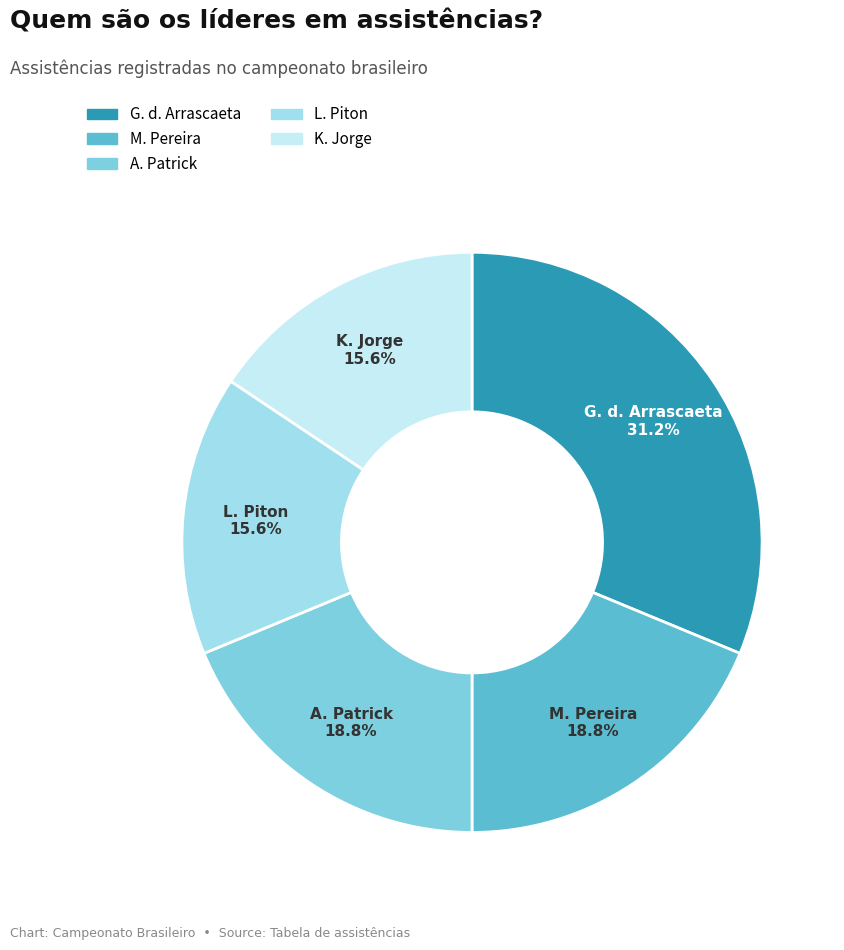

How many slices are in this pie chart?

5